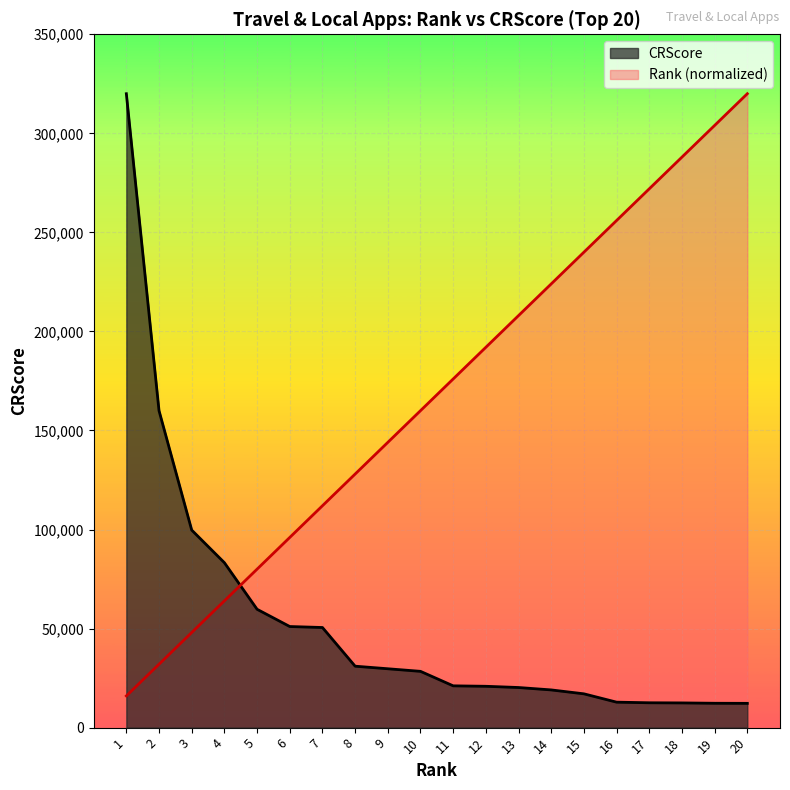

After their last crossing, which series has the higher values: CRScore or Rank?

Rank